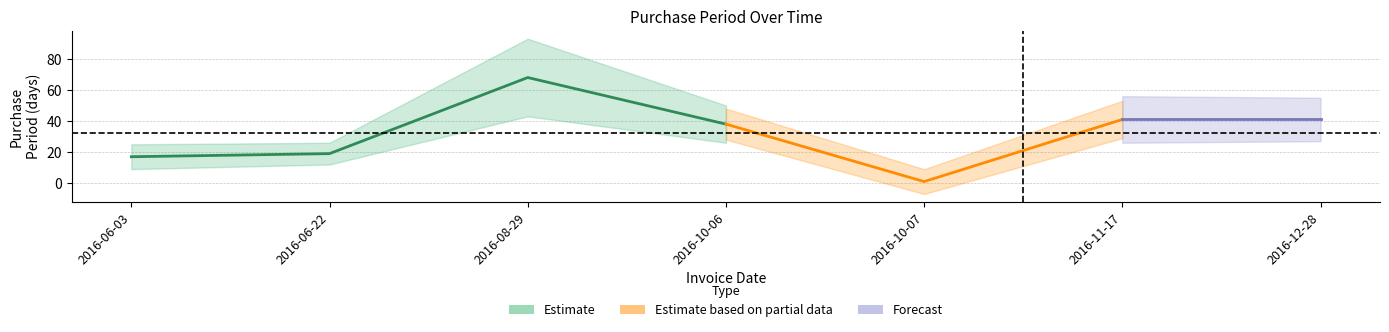

Approximately how many times larger is the value at 2016-10-06 compared to 2016-06-22?

2.0